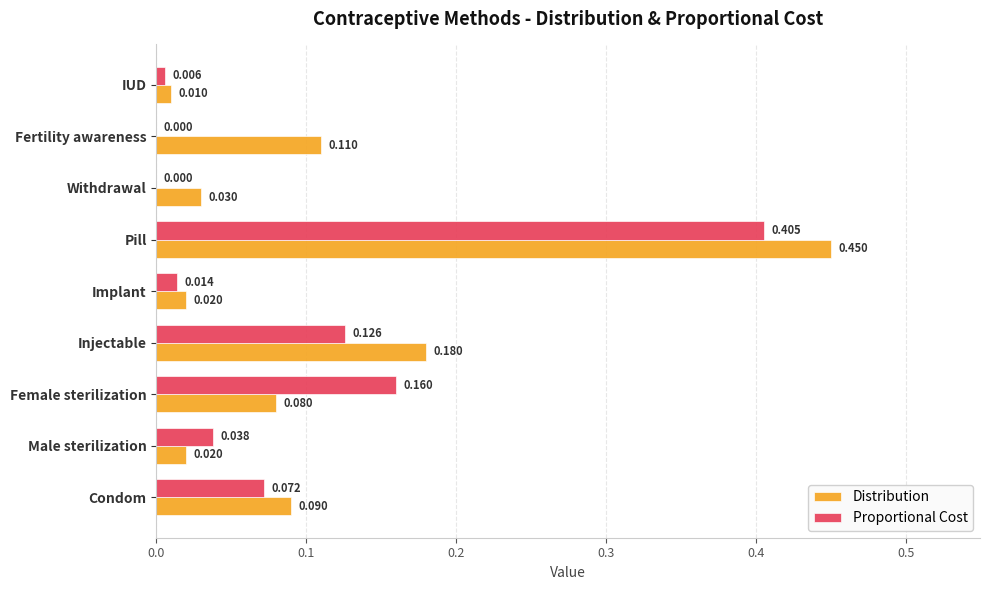

Is the value of Distribution at Condom greater than the value of Proportional Cost at Male sterilization?

Yes